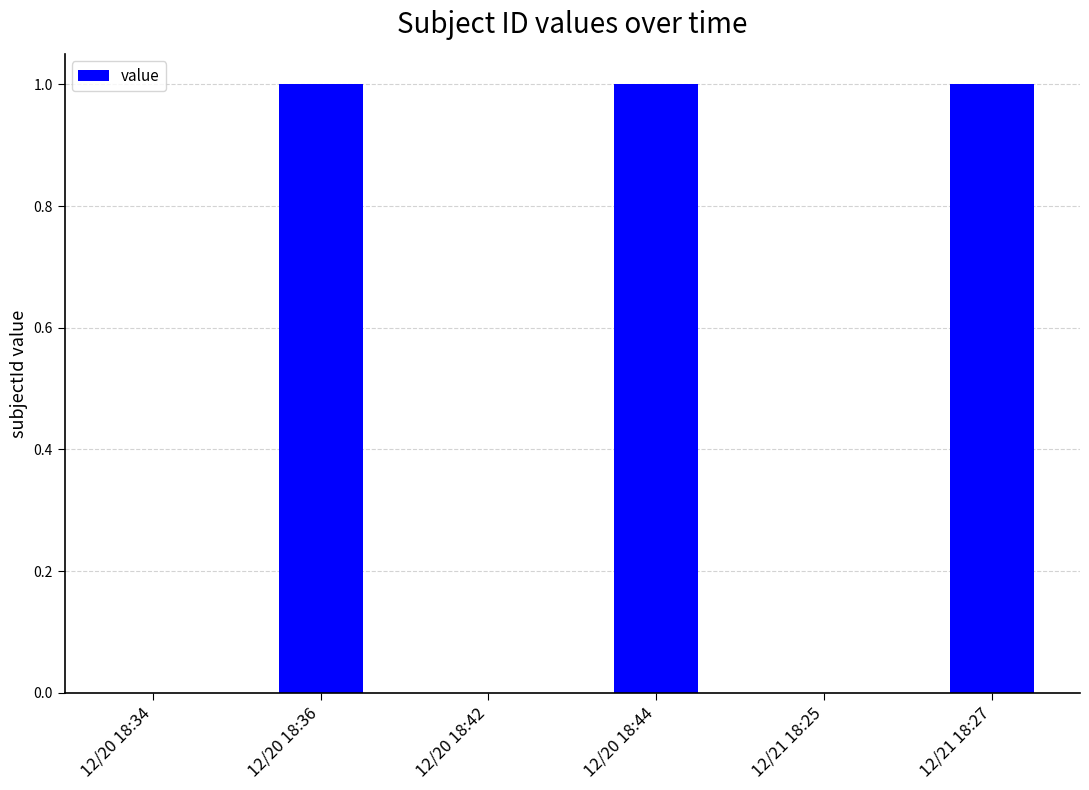

Reading left to right, transcribe all the data shown in this chart.

0	1	0	1	0	1